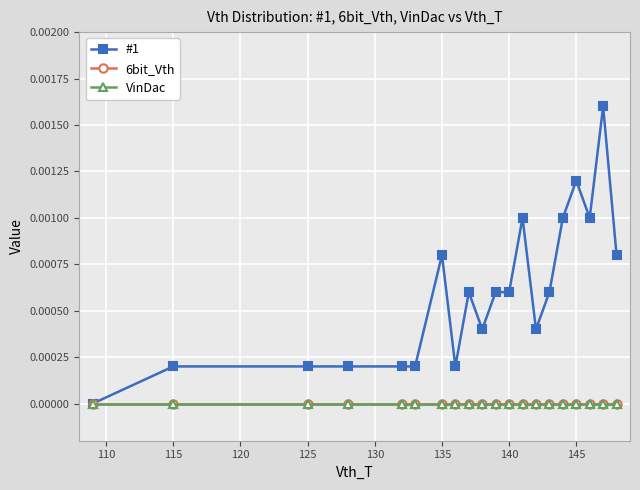

True or false: 6bit_Vth and #1 cross at least once.

False